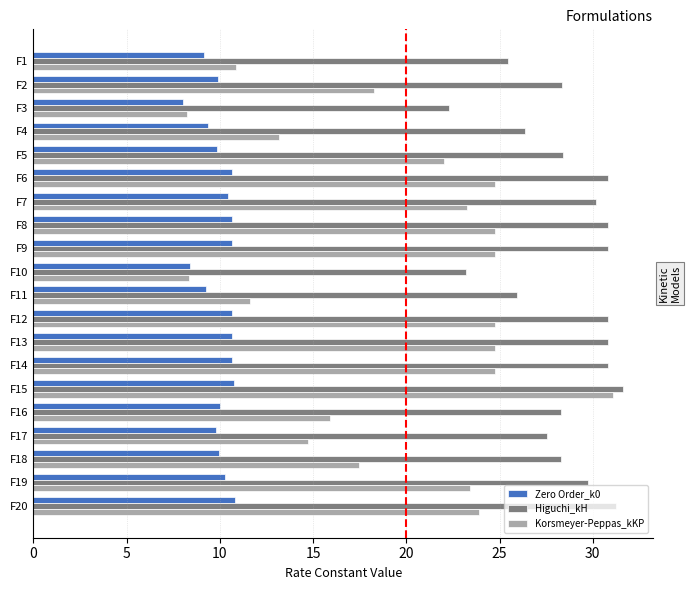

At which label does Higuchi_kH reach its minimum?

F3